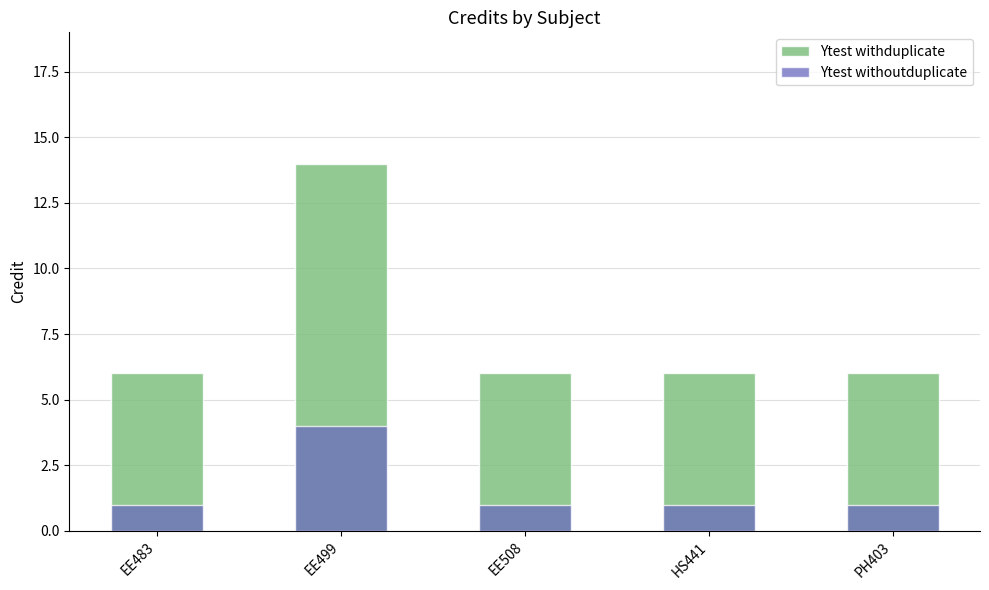

What is the smallest value displayed?

1